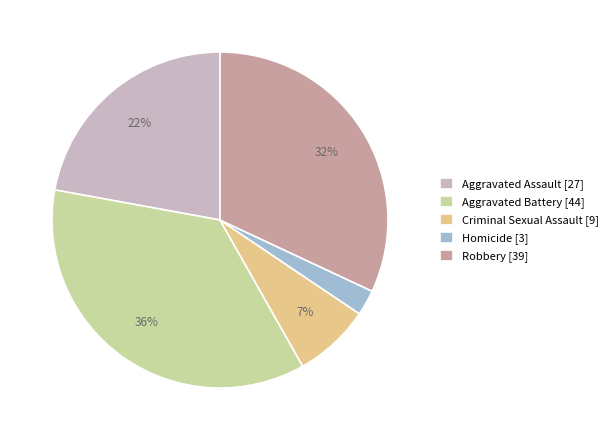

Does any single category account for the majority?

No